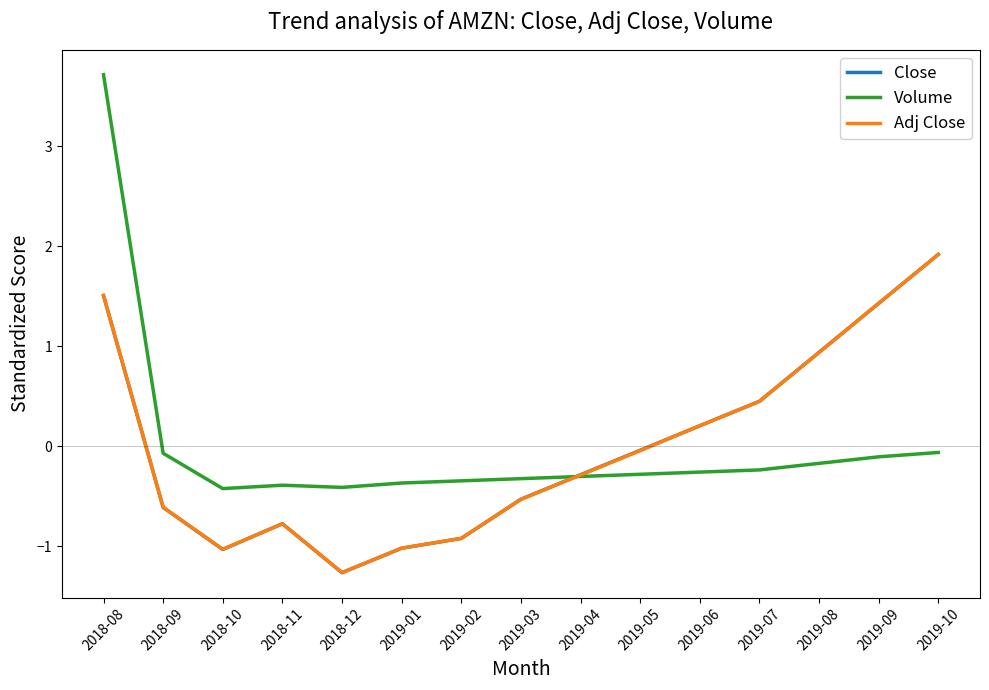

True or false: Adj Close has a value of -0.9 at 2019-02.

True